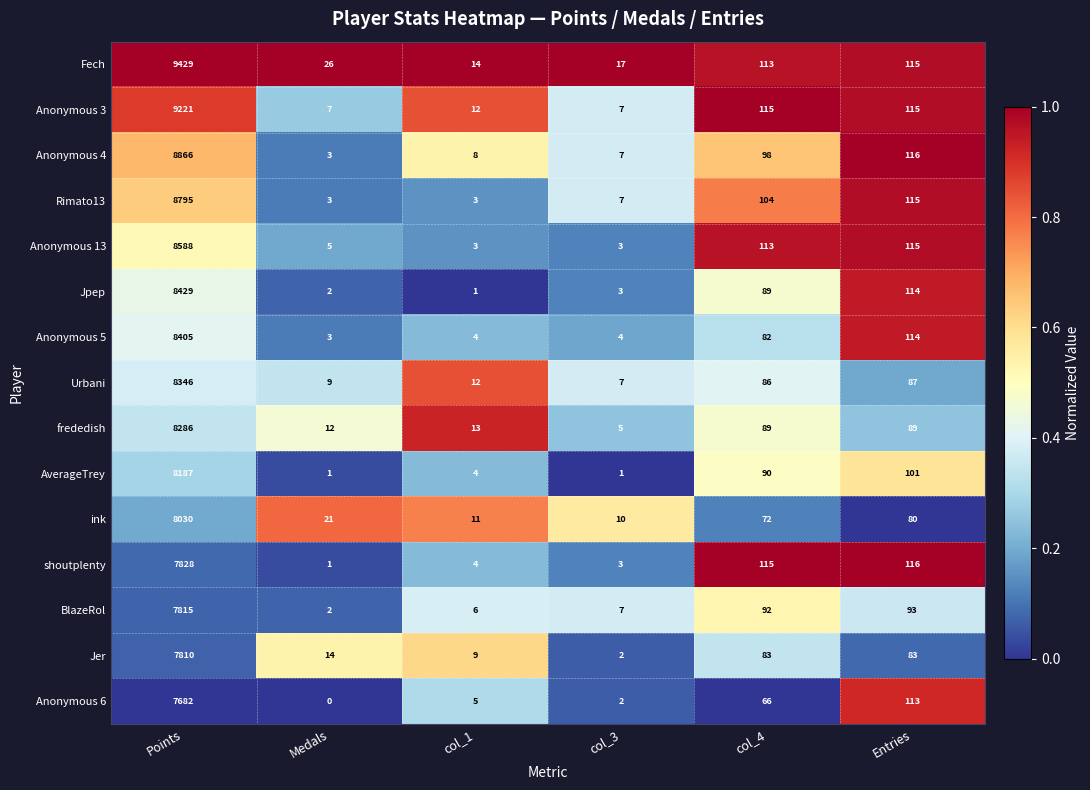

At which category is the sum across all series the highest?

Points